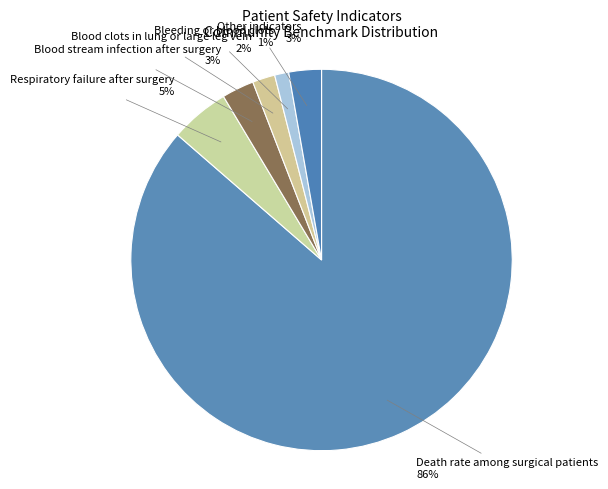

True or false: Respiratory failure after surgery accounts for 12% of the total.

False